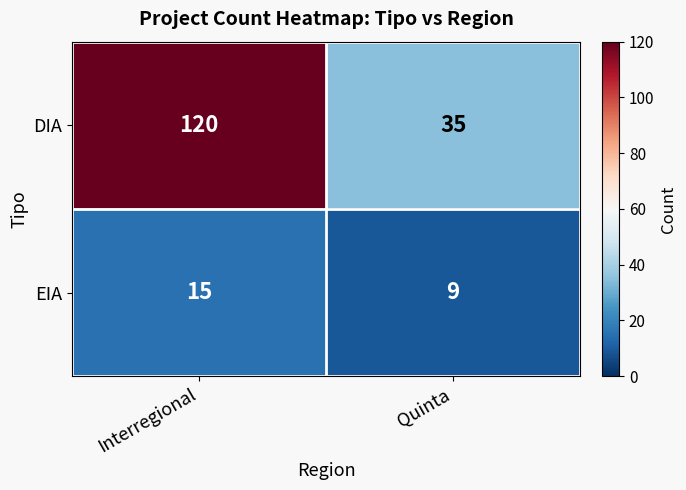

At which category does the chart reach its peak across all series?

Interregional